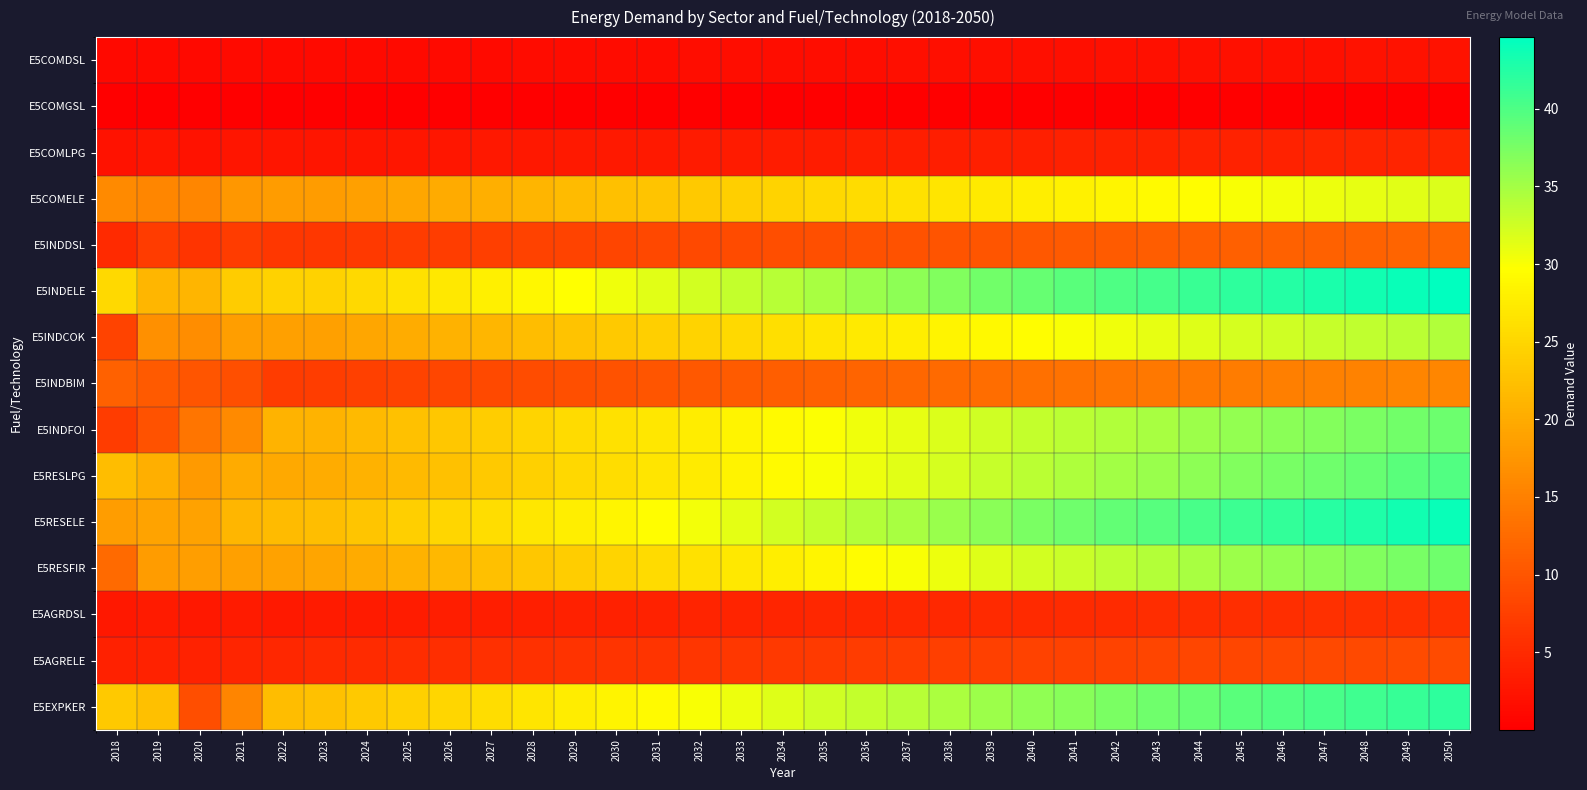

What is the total value across all series at 2031?

250.2